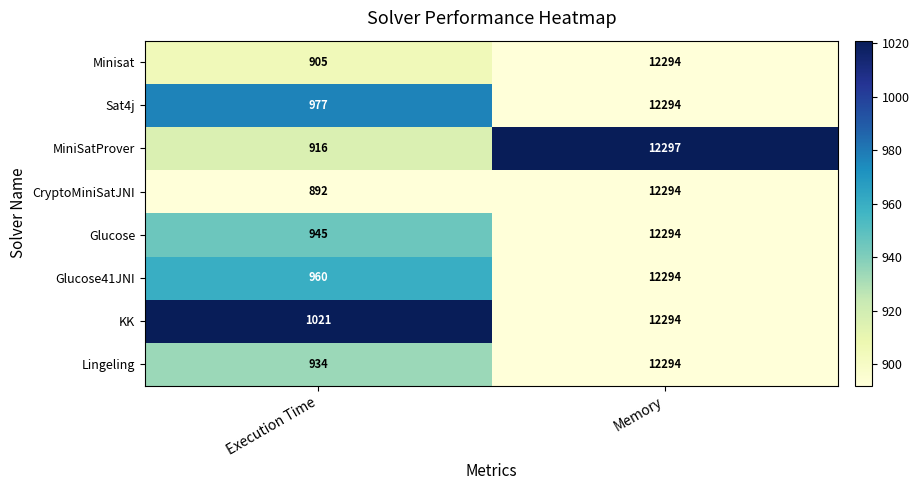

Which category has the lowest value across all series?

Execution Time